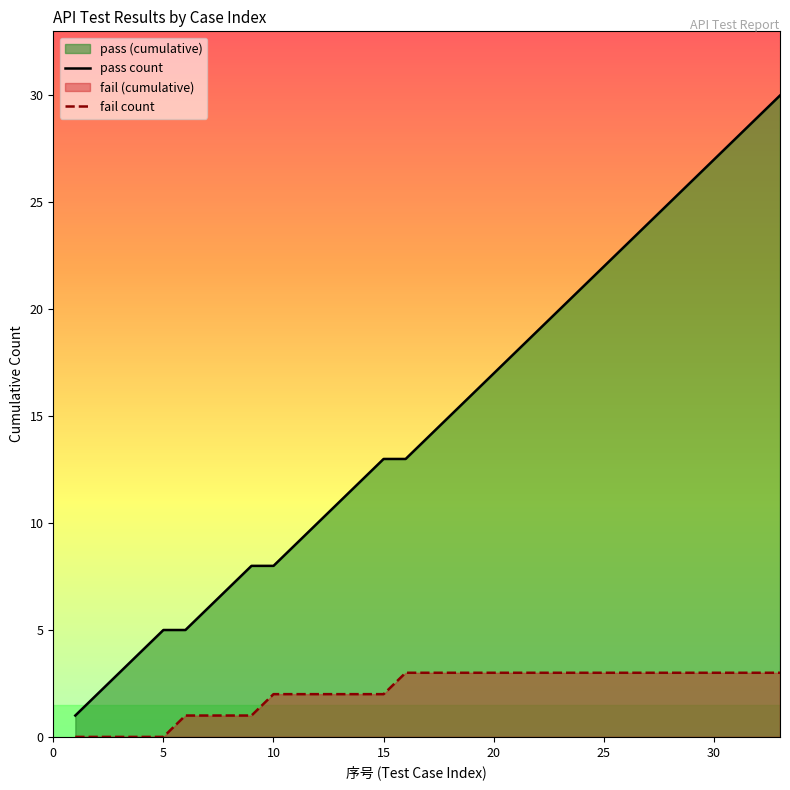

What is the value of the fail_count point at the 10th from the left?

2